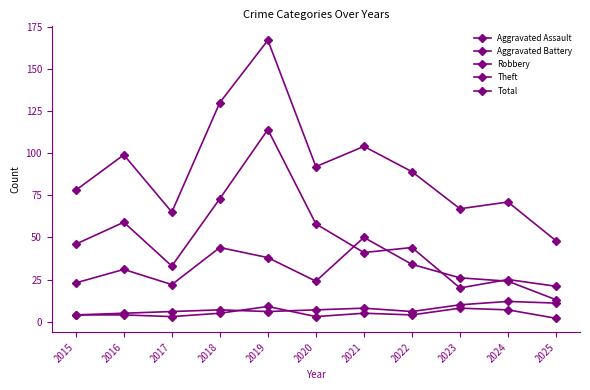

What is the value of the Total point at the 9th from the left?

67